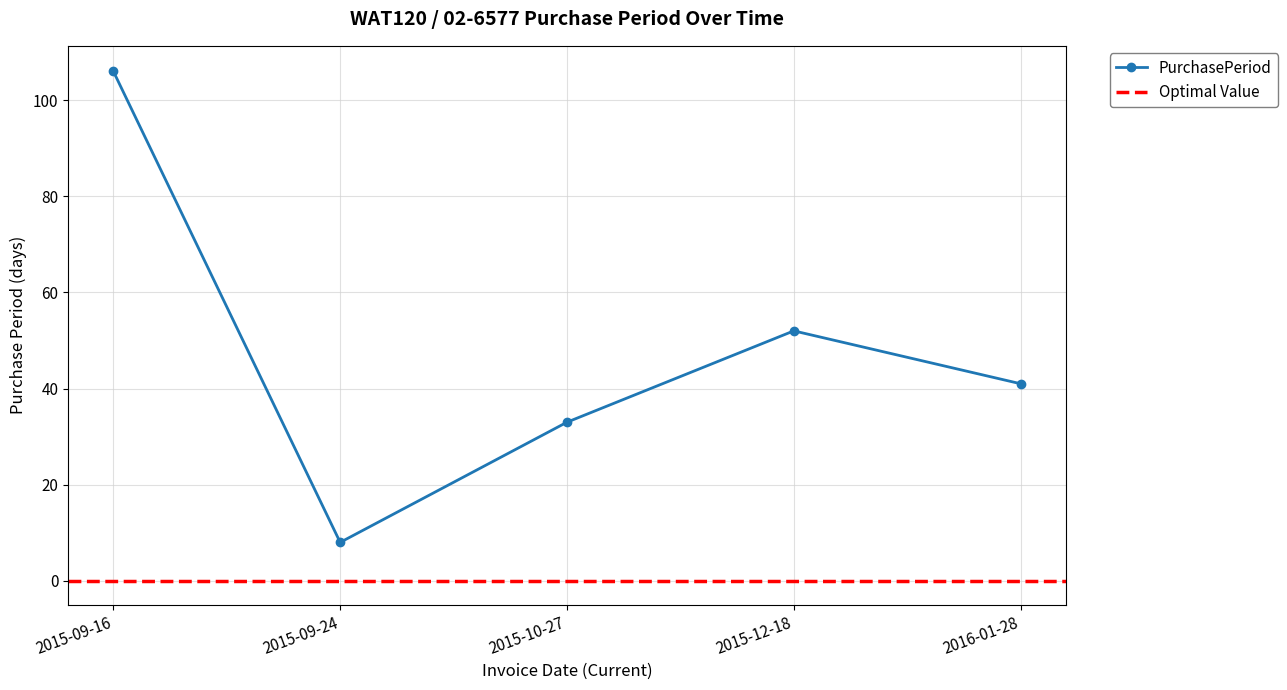

Rank the categories by value from highest to lowest.

2015-09-16, 2015-12-18, 2016-01-28, 2015-10-27, 2015-09-24